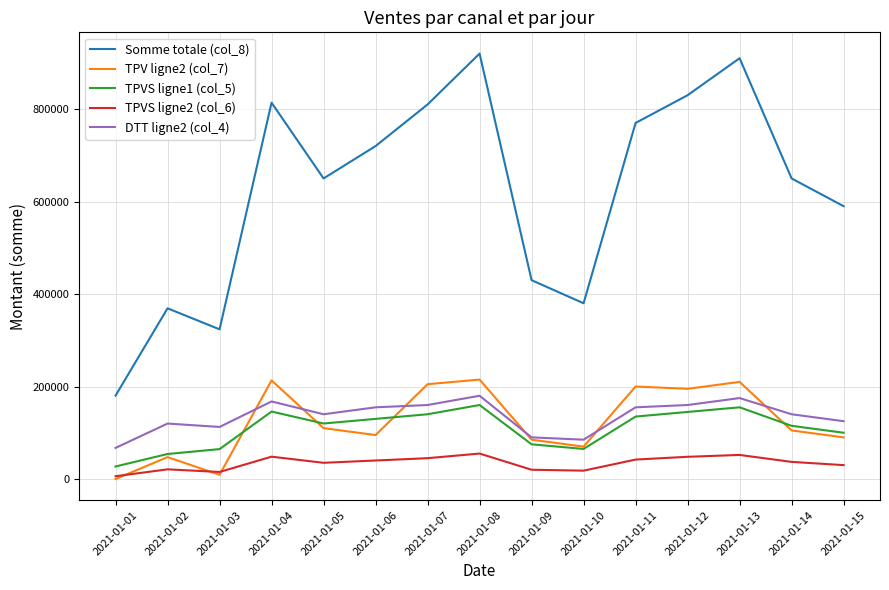

True or false: TPVS ligne2 (col_6) and Somme totale (col_8) intersect in this chart.

False